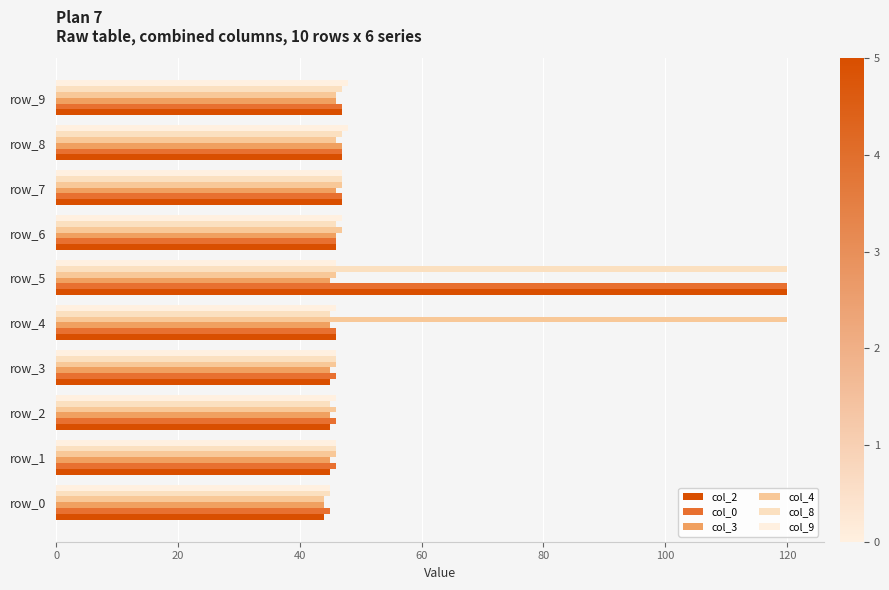

What is the average value of the col_0 series?

54